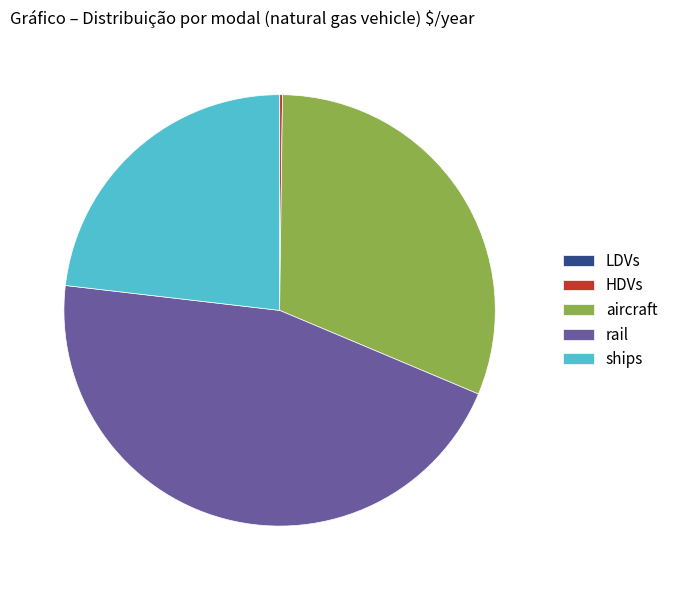

The rail slice represents 46% of the pie. True or false?

True